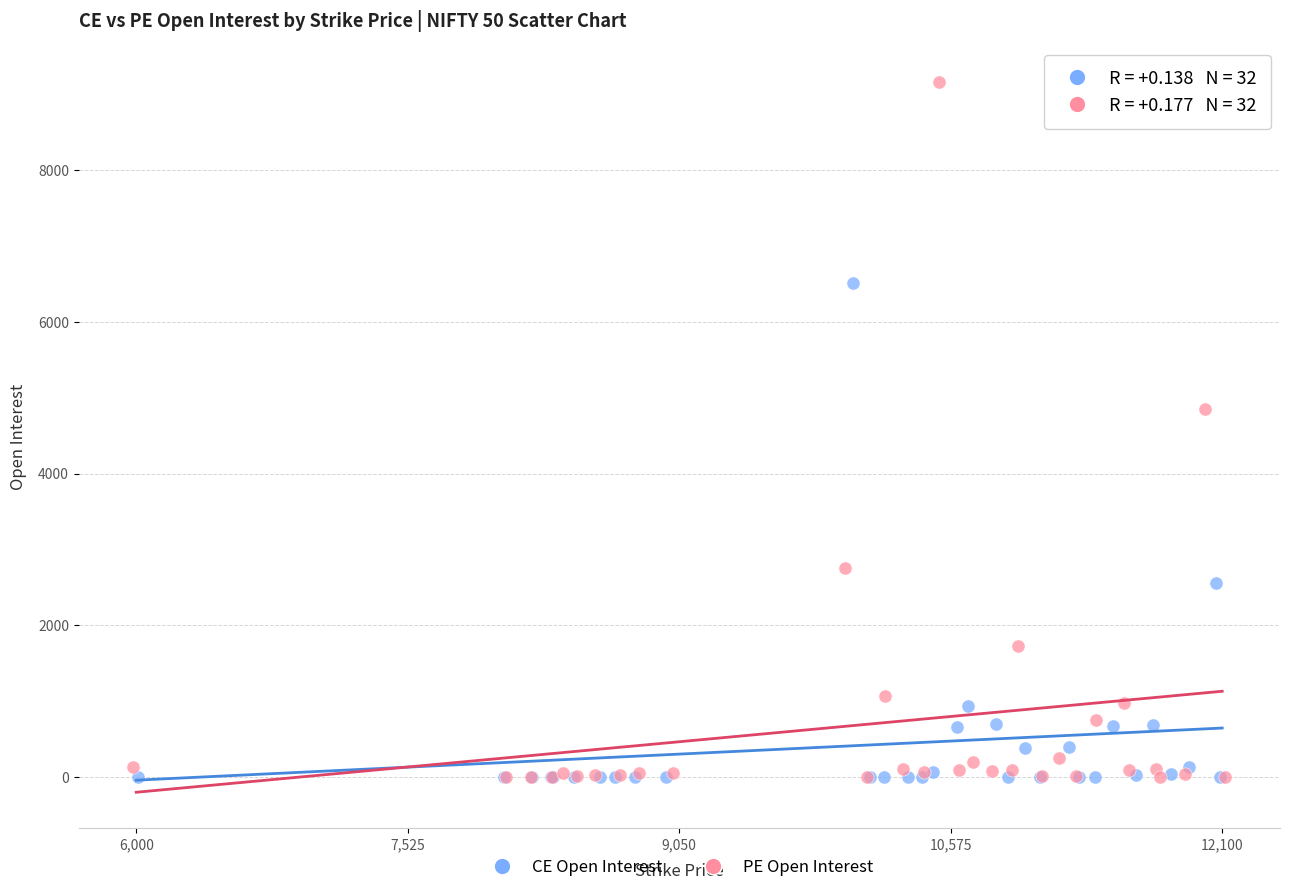

Which series has the widest spread of Y values?

PE Open Interest